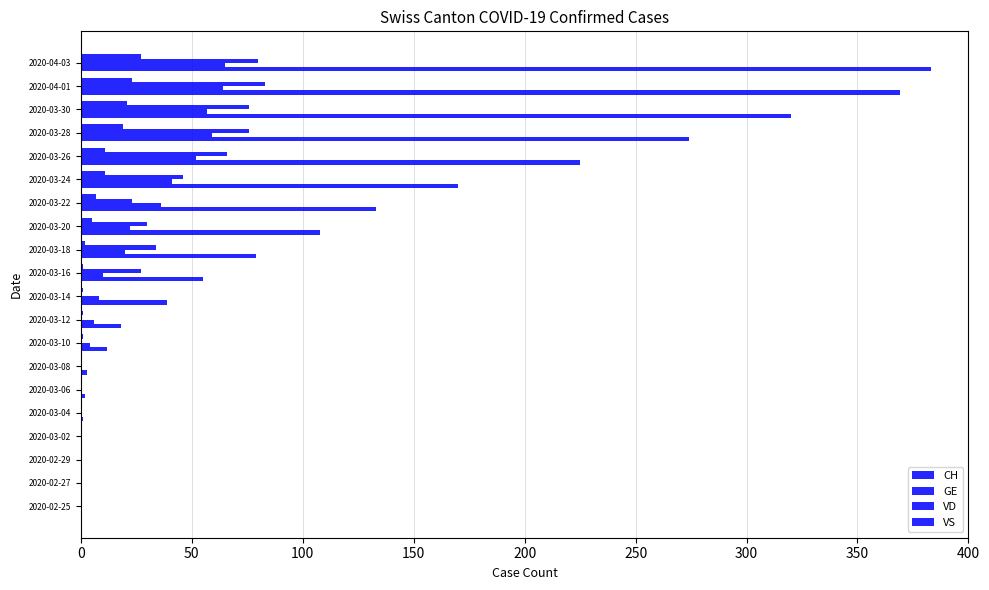

How many series are shown in this chart?

4